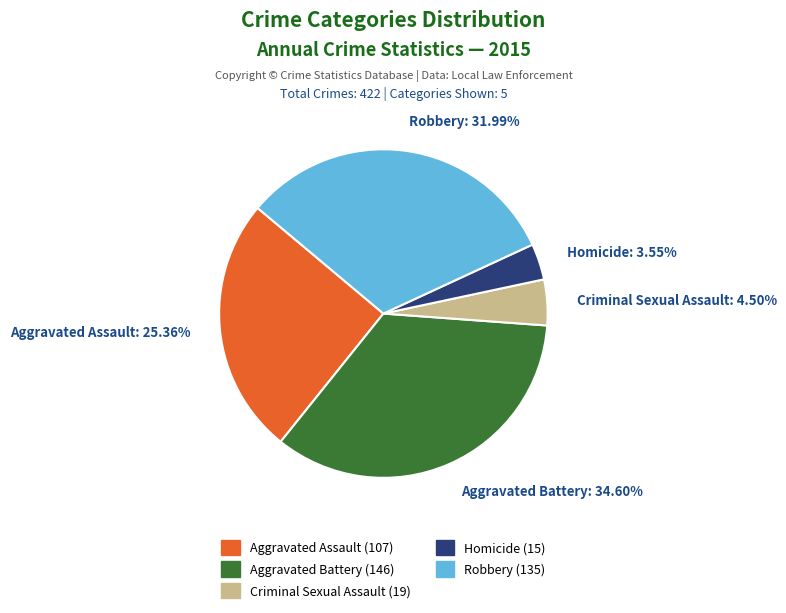

Is Aggravated Battery the majority of the pie?

No